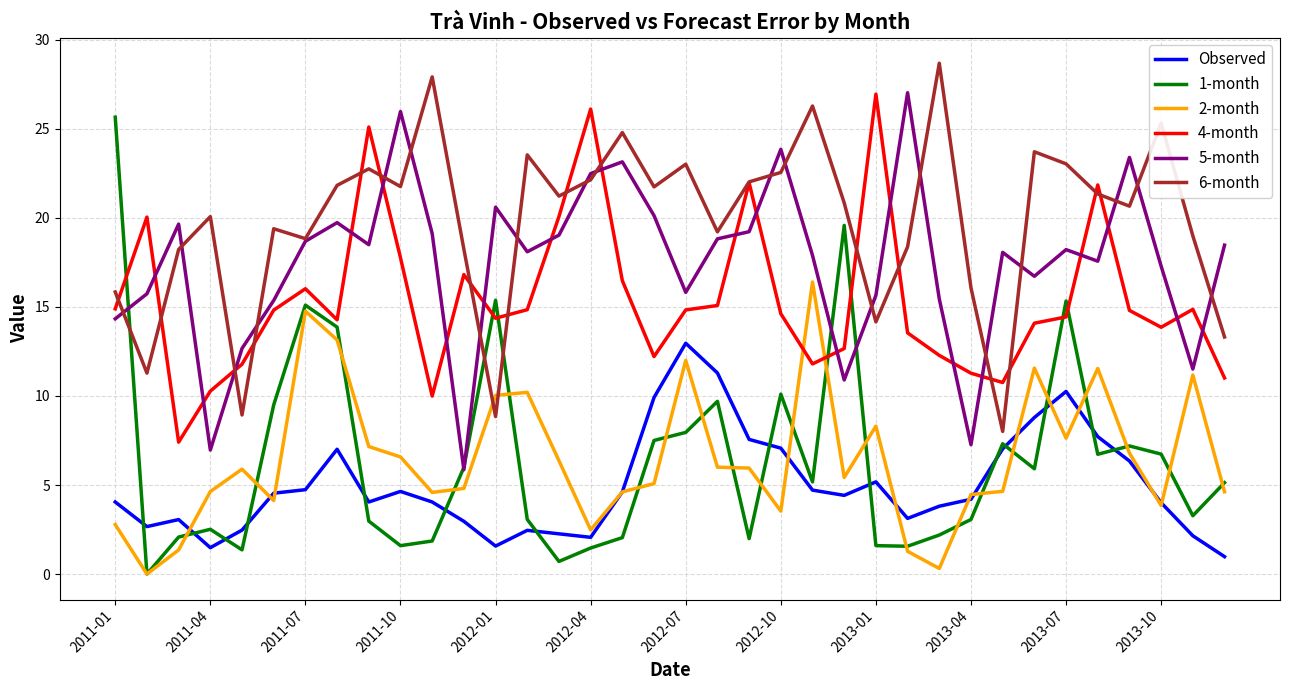

True or false: Observed and 4-month intersect in this chart.

False